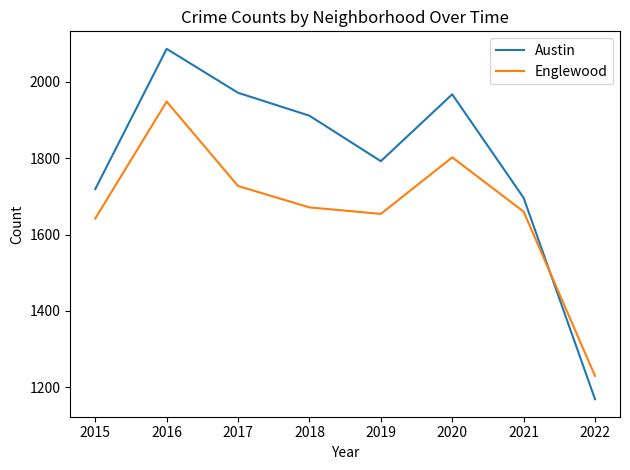

Which series has the widest spread of values?

Austin